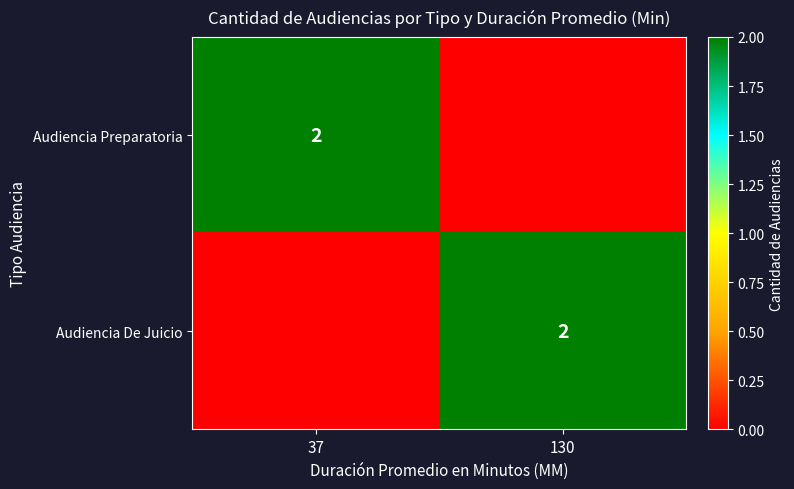

The Audiencia Preparatoria series shows 1 at 37. True or false?

False